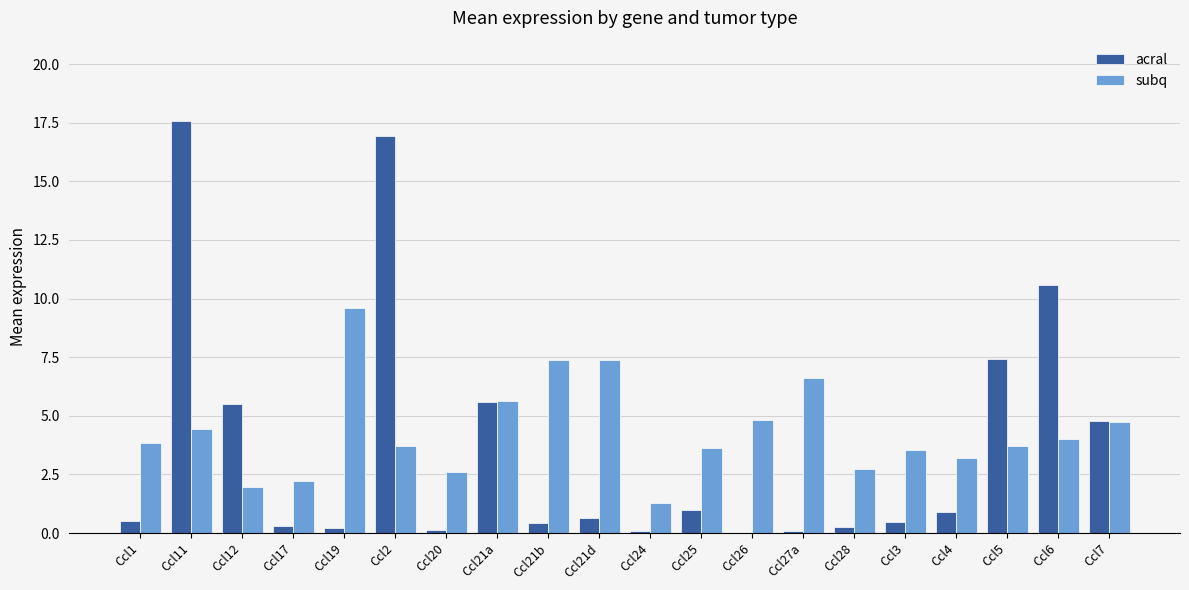

What is the greatest value displayed?

17.6